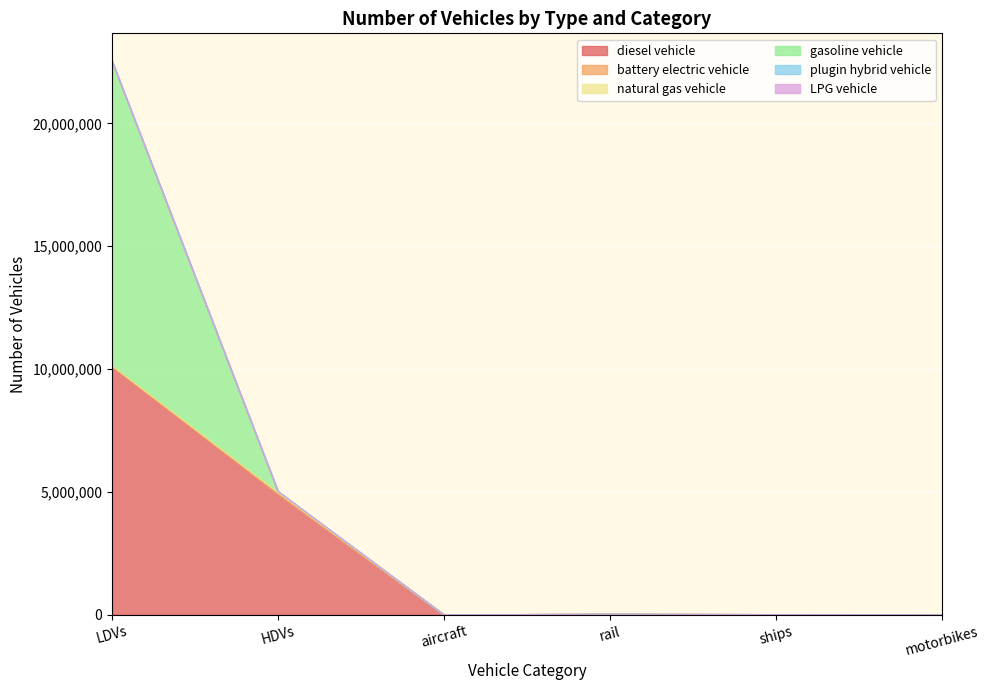

At which category is the sum across all series the highest?

LDVs